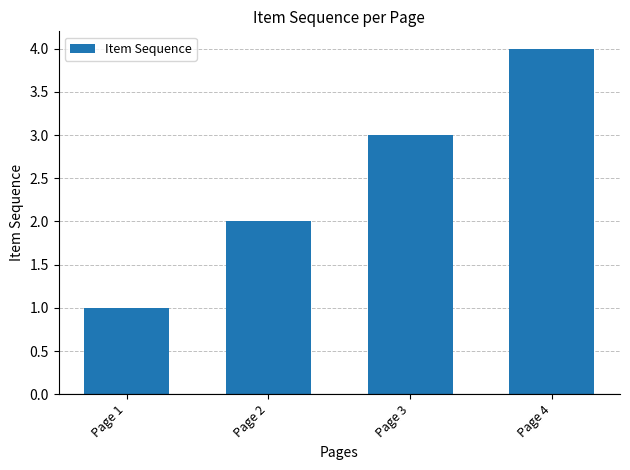

Is it true that the value at Page 4 is 4?

True